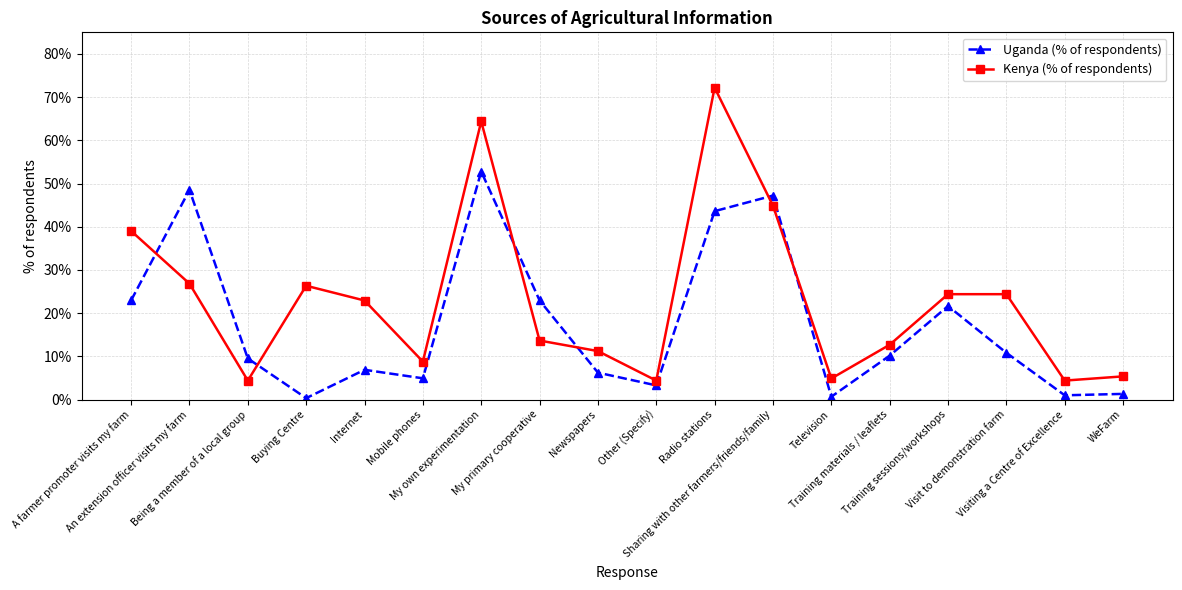

Where is the first local maximum for Uganda (% of respondents)?

An extension officer visits my farm